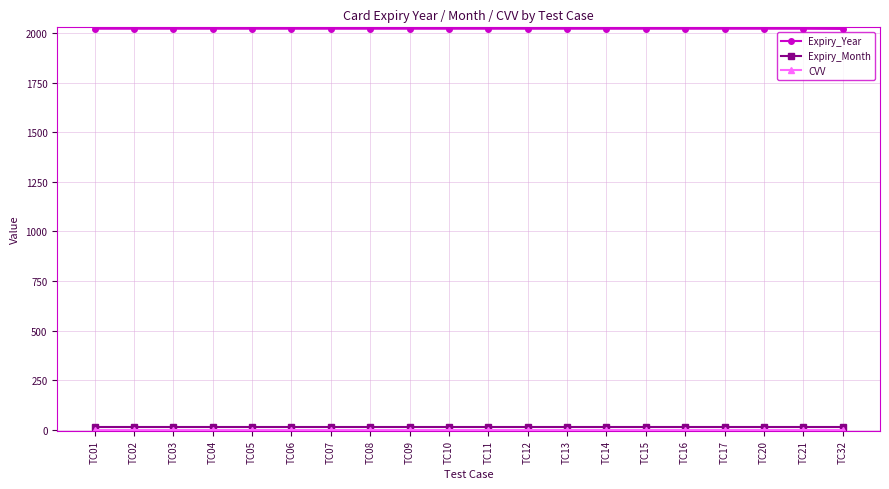

Which series has the largest total across all categories?

Expiry_Year